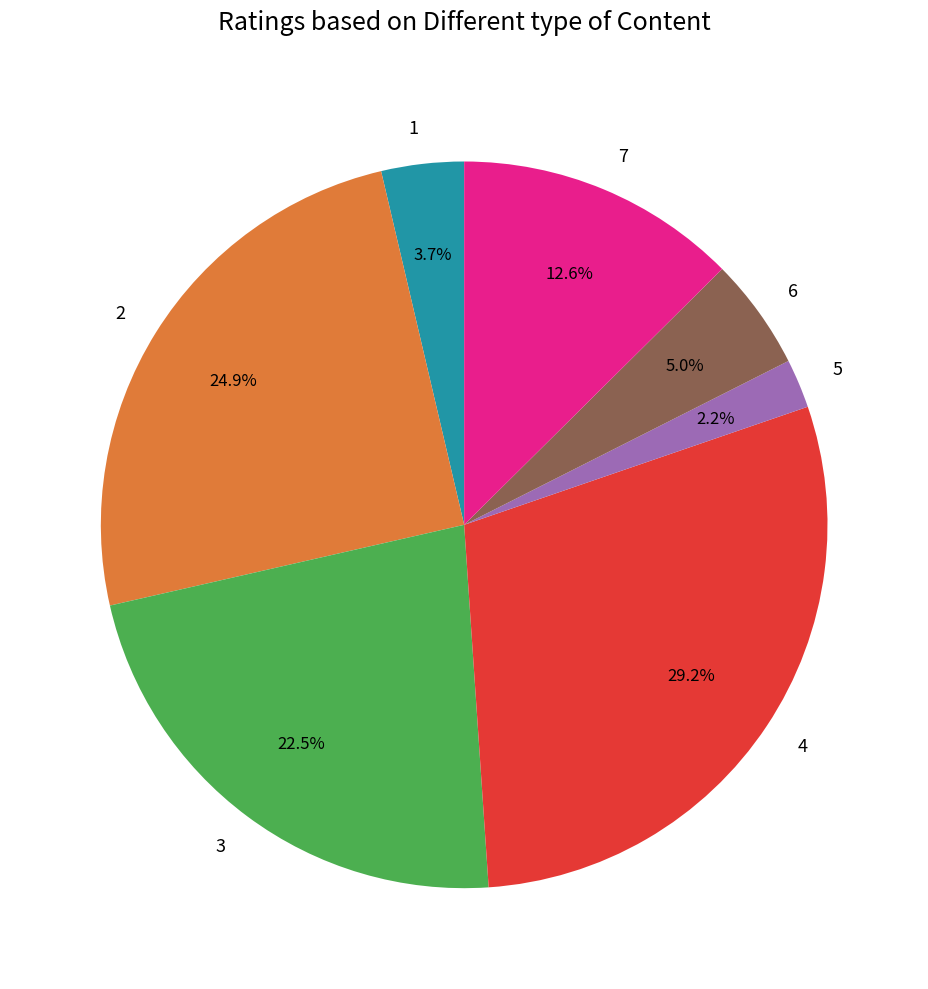

To the nearest percent, what is the average slice percentage?

14%